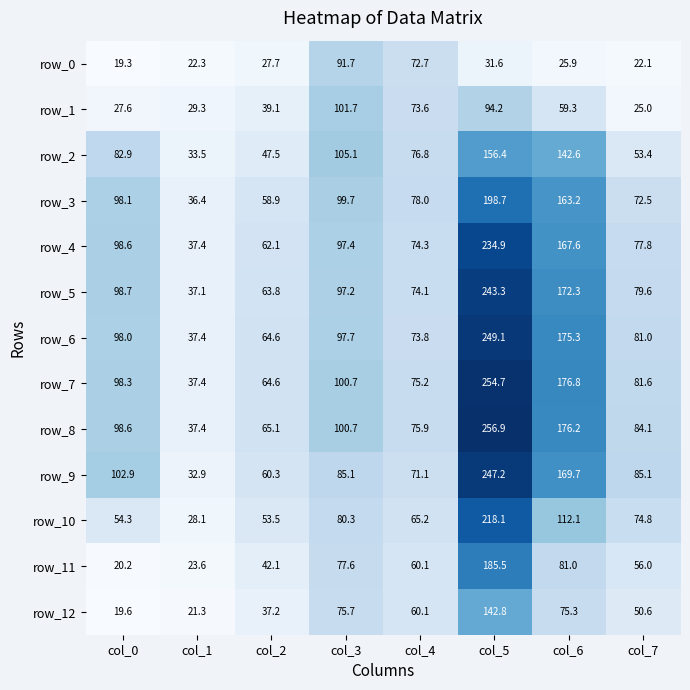

Is it true that row_12 equals 21.3 at col_1?

True